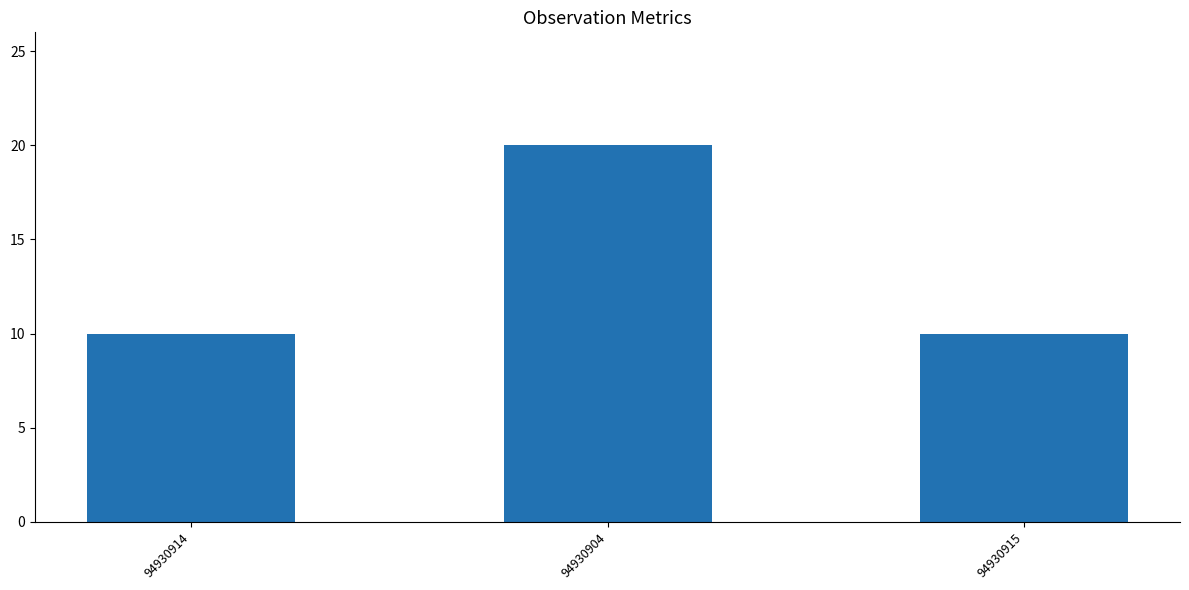

What is the label of the 2nd bar from the right?

94930904